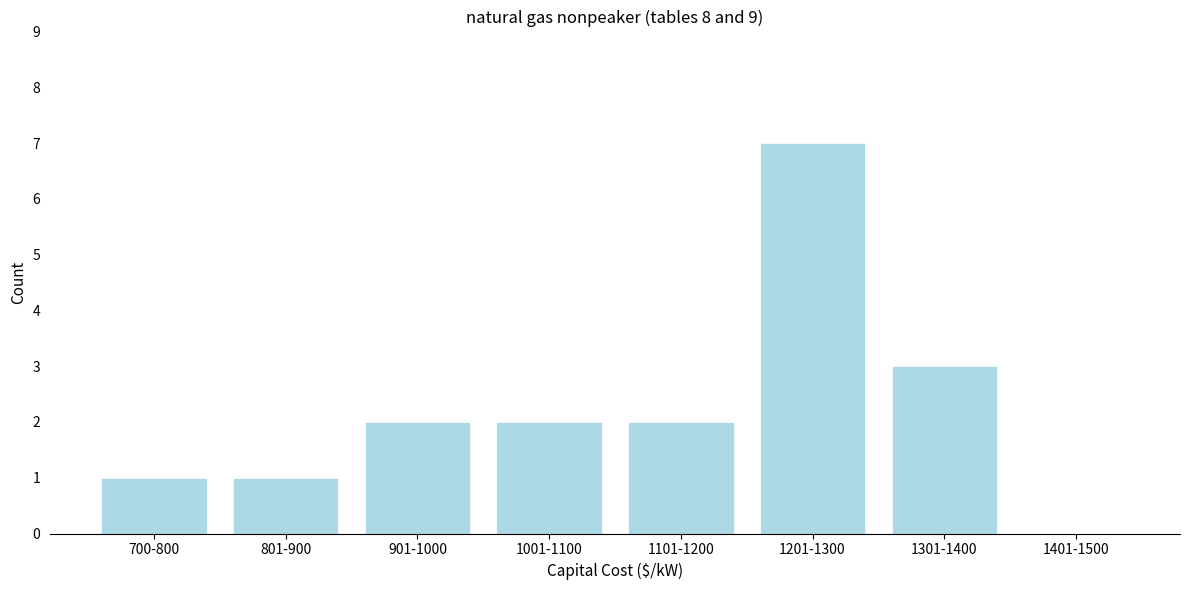

Reading right to left, extract all data points from this chart.

1401-1500=0	1301-1400=3	1201-1300=7	1101-1200=2	1001-1100=2	901-1000=2	801-900=1	700-800=1